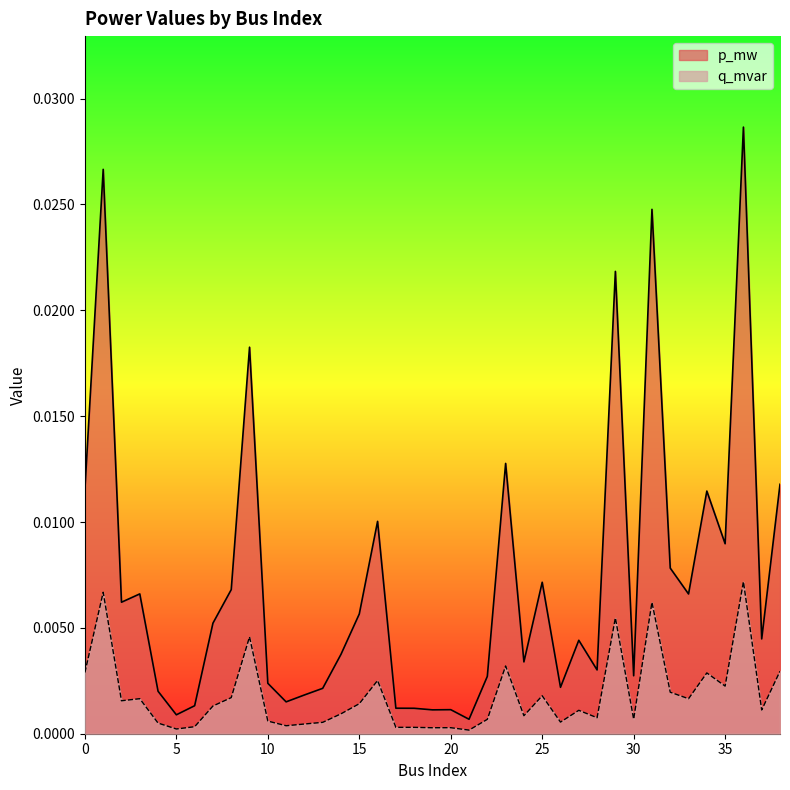

Which series changed the most between 7 and 20?

p_mw